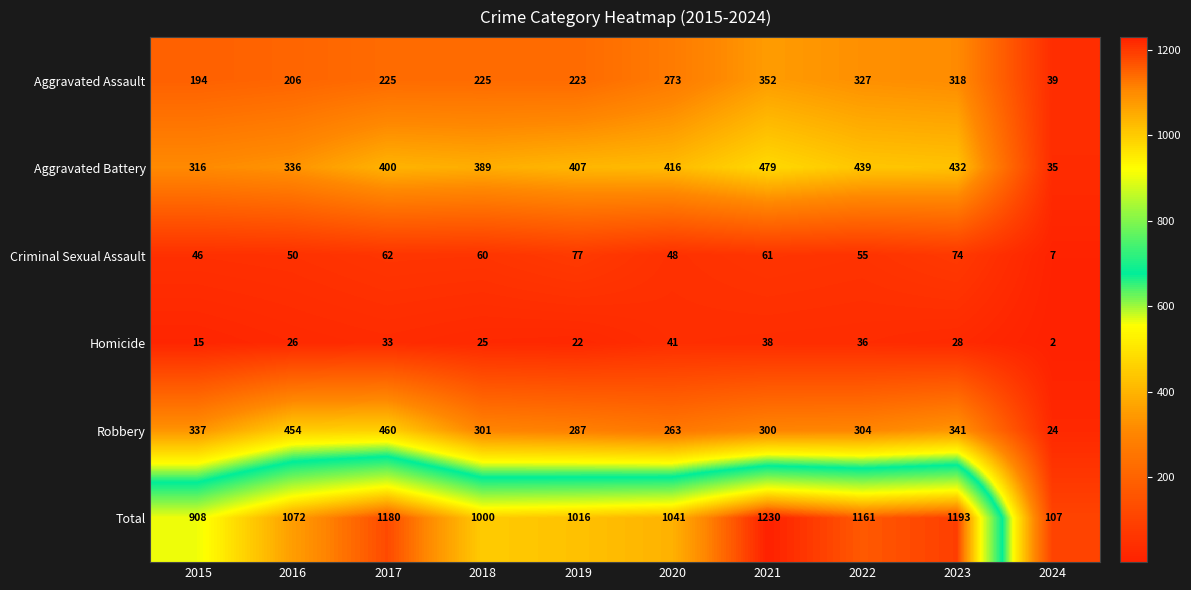

How many data points in Aggravated Battery are less than 407?

5